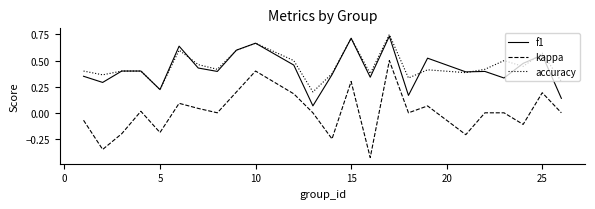

True or false: accuracy and kappa intersect in this chart.

False